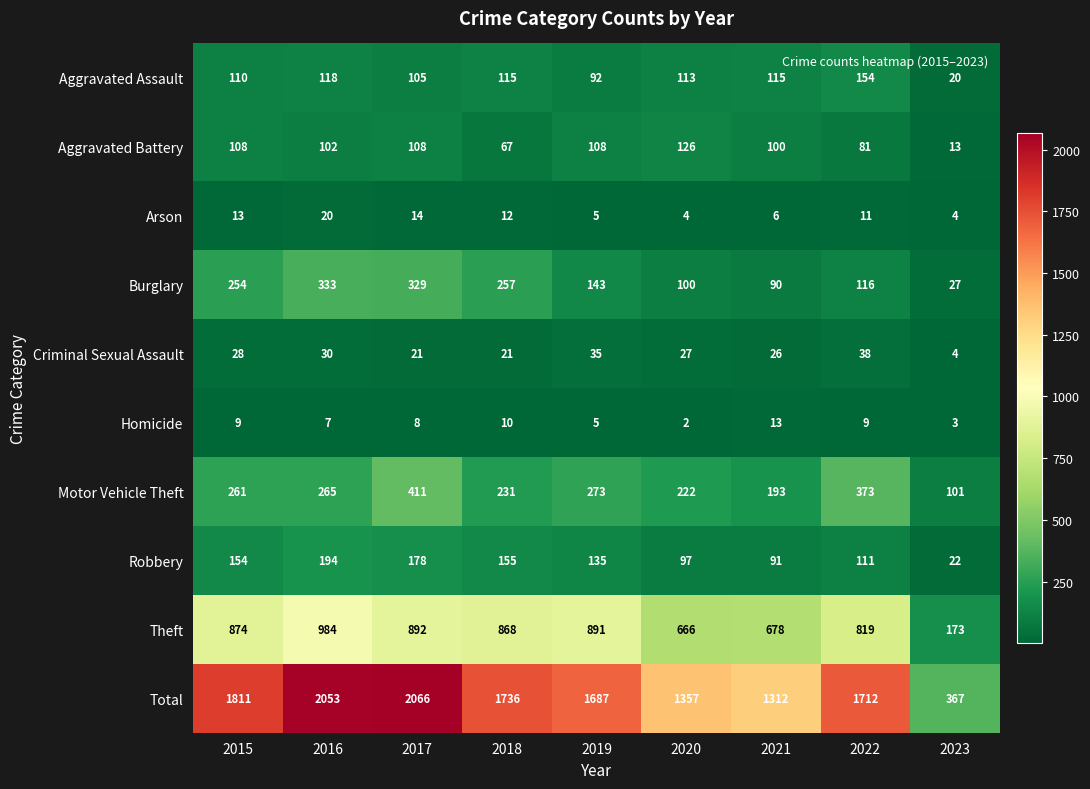

What is the lowest value of the Total series?

367